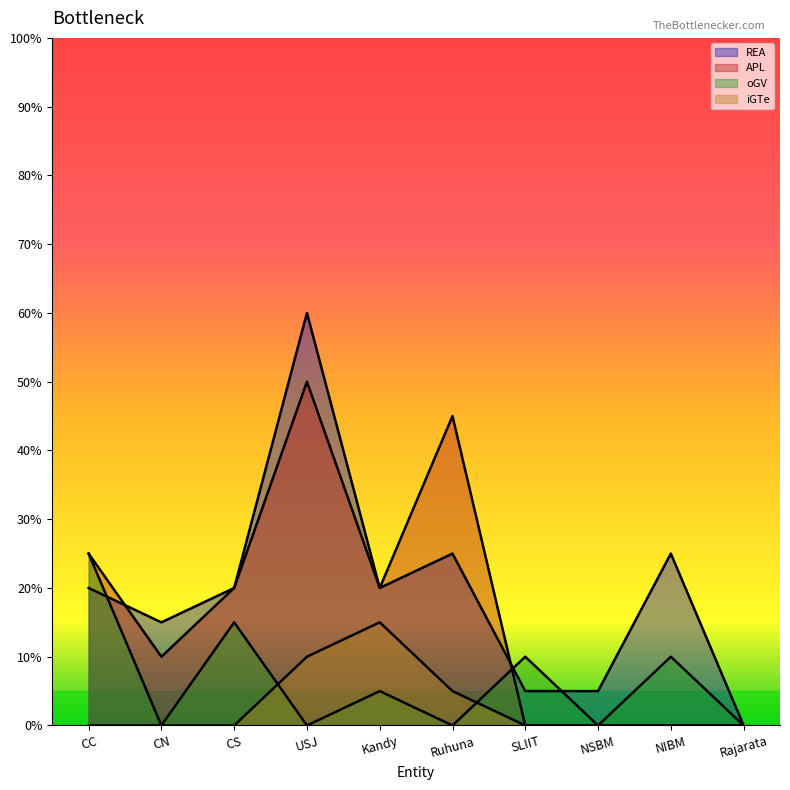

In REA, how many points are higher than both neighbors (excluding endpoints)?

3